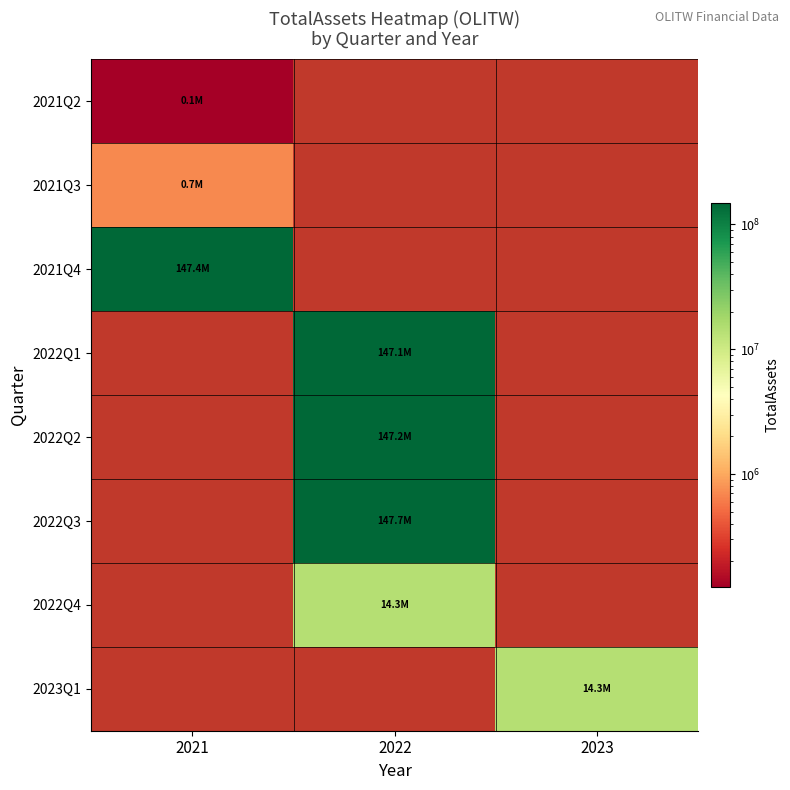

What is the approximate value of 2022Q3 at 2022?

147691141.0